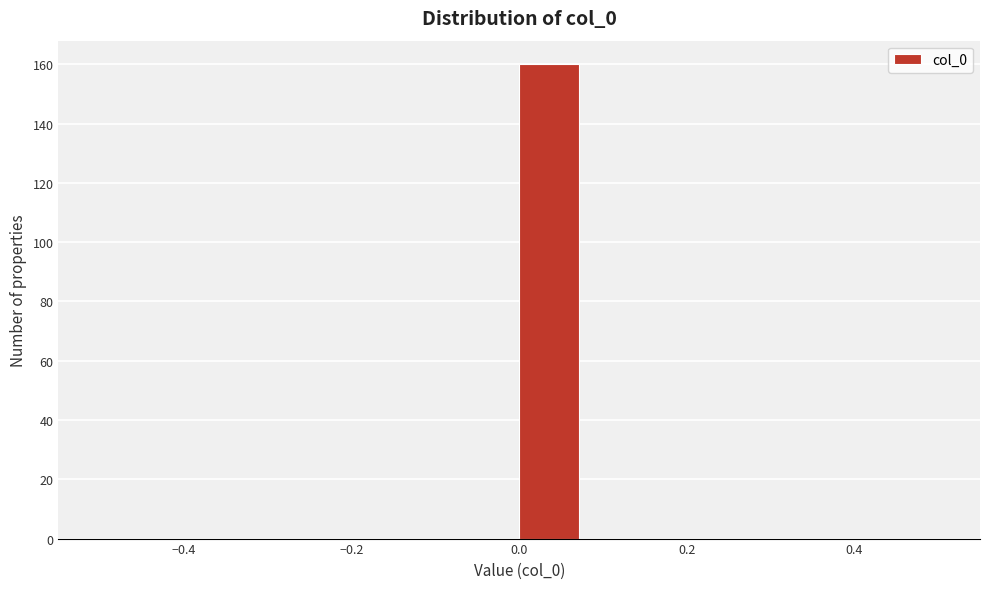

Read against the x-axis, roughly where is the centre of the tallest bar?

0.04